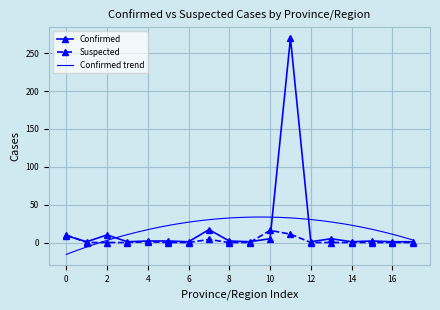

At how many categories does at least one series exceed 160?

1